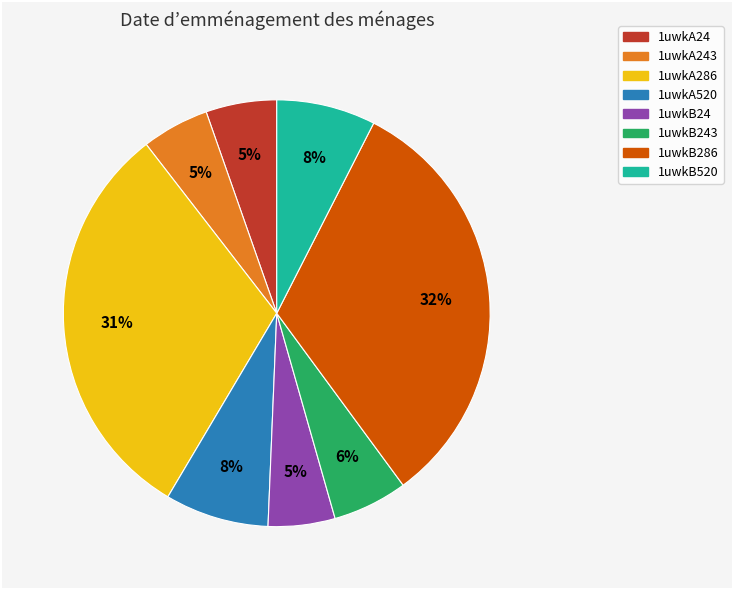

To the nearest percent, what is the average slice percentage?

12%